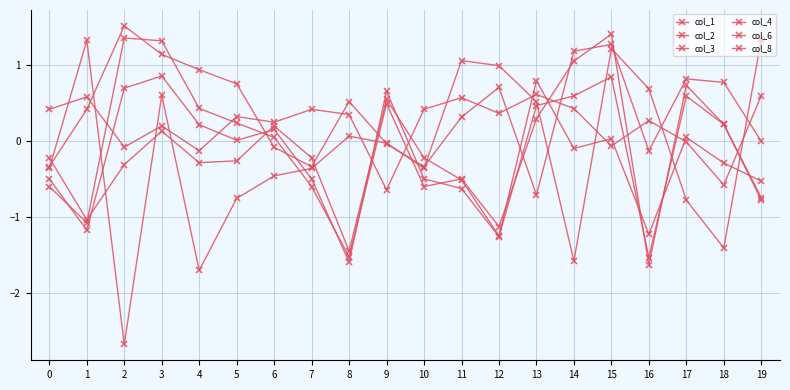

What is the sum of all col_1 values?

-3.2